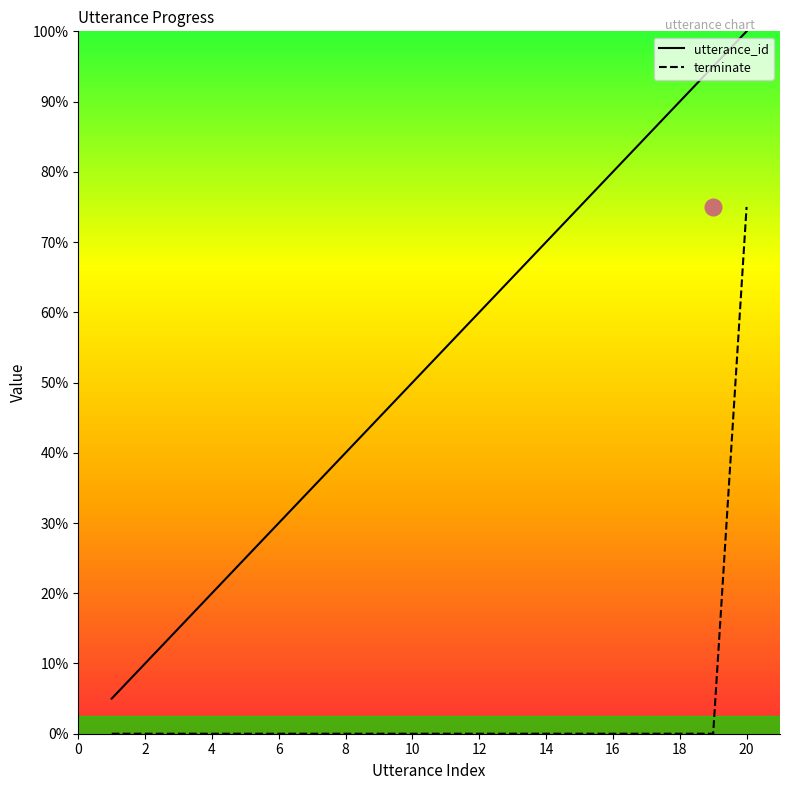

Does the chart display data point markers on the line(s)?

No